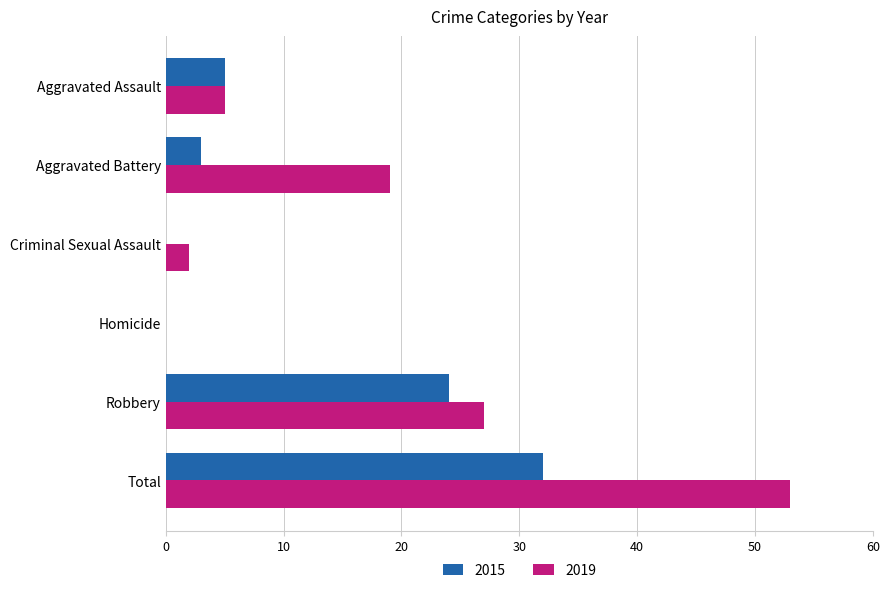

What is the sum of all 2019 values?

106